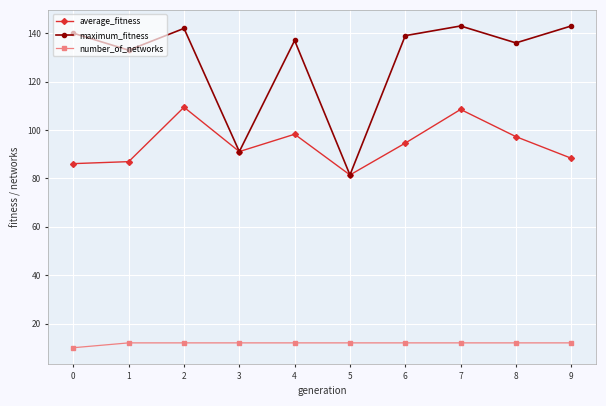

What is the value of the number_of_networks point at the 1st from the left?

10.0